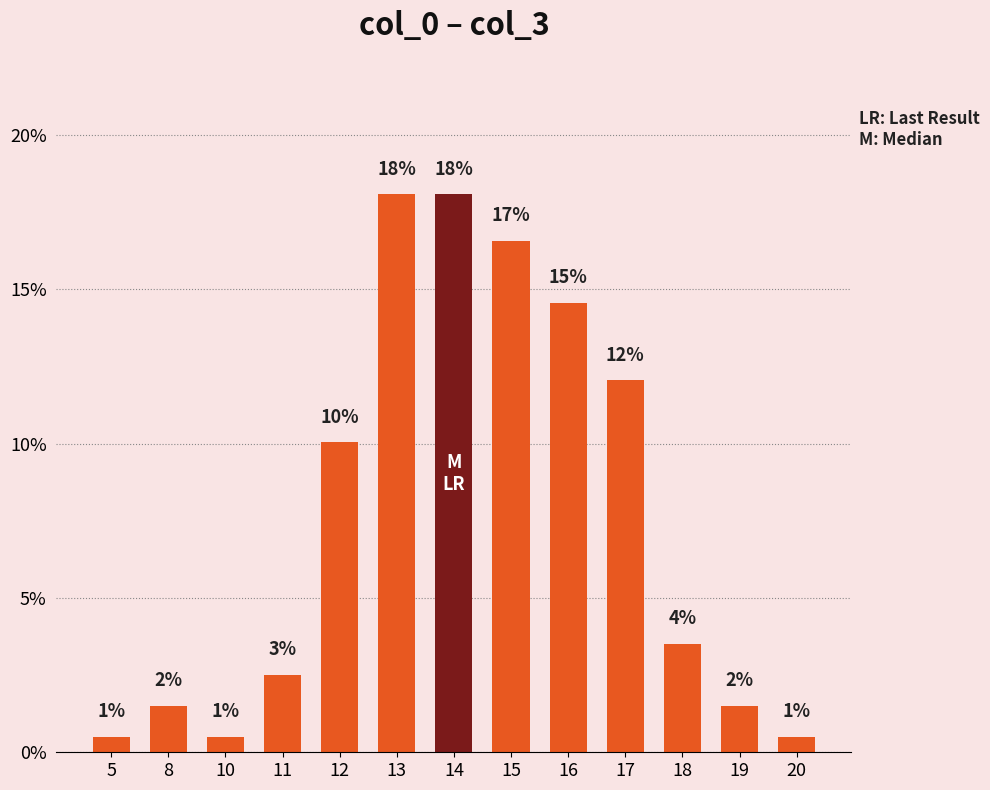

Between 12 and 14, which is larger?

14